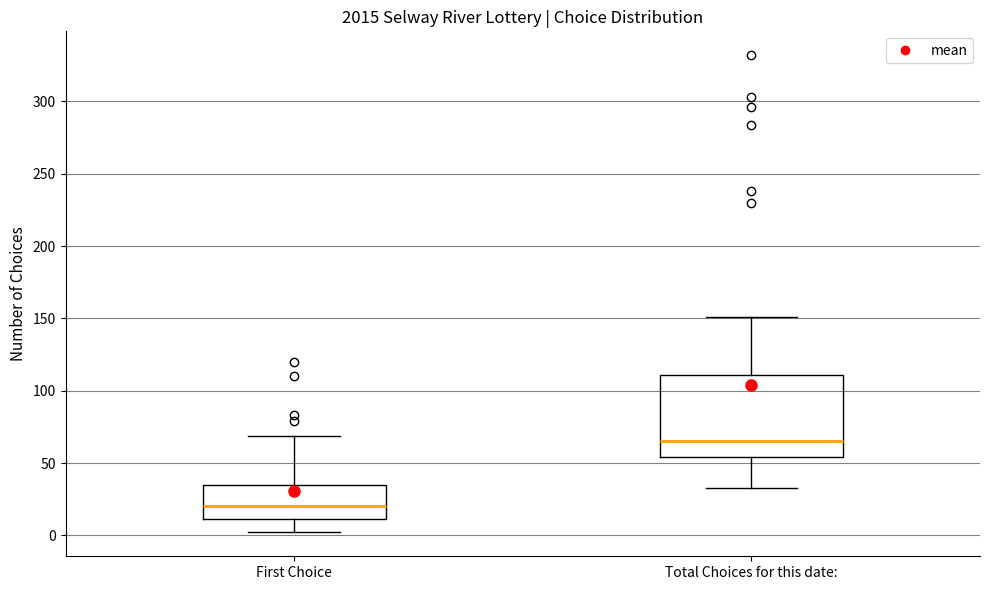

Which box has the lowest median line?

First Choice